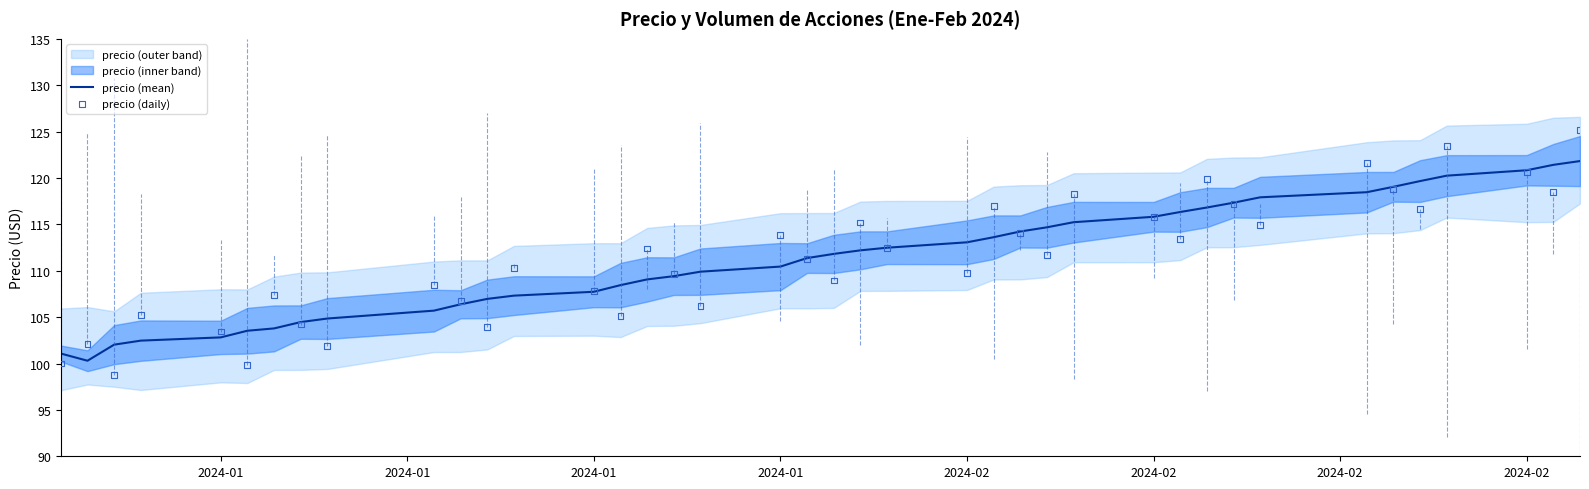

Is the value of precio (daily) at 26 greater than the value of precio (mean) at 38?

No